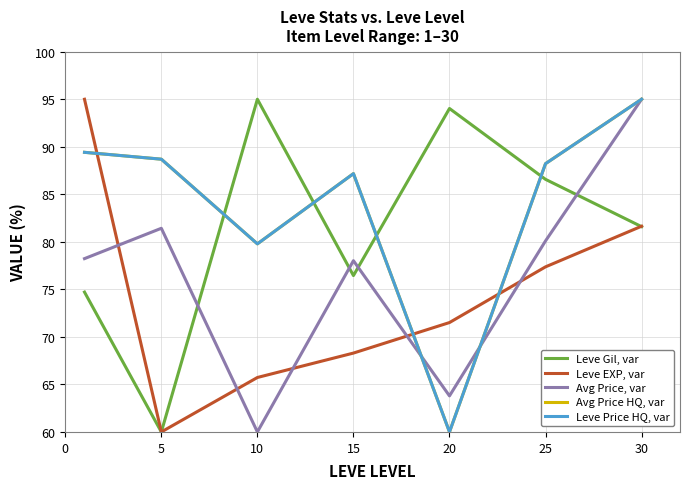

Does the chart have visible grid lines?

Yes